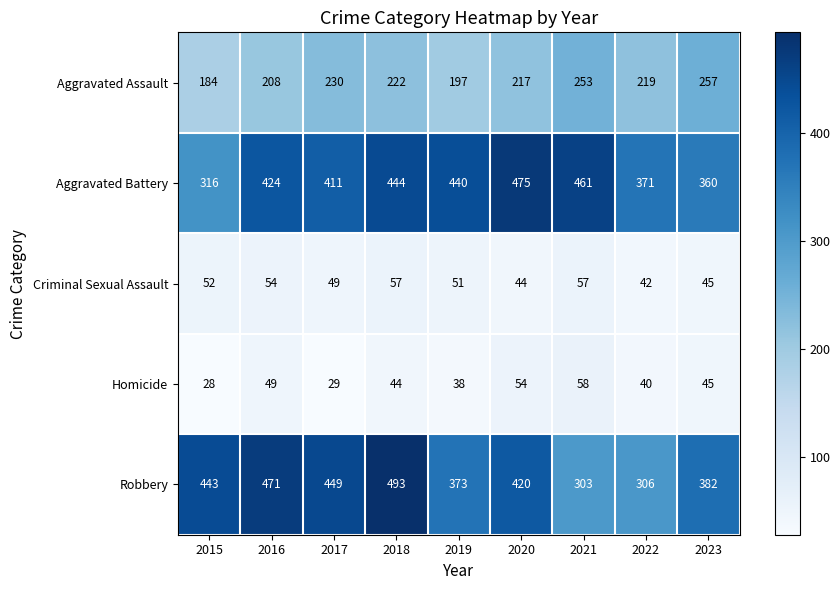

Which series has the largest total across all categories?

Aggravated Battery